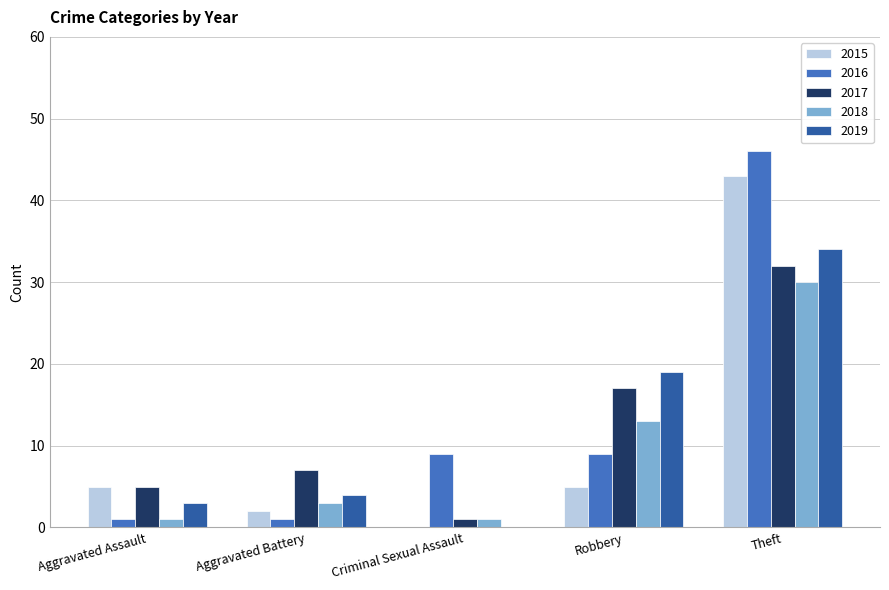

What are all the series names shown in the legend?

2015, 2016, 2017, 2018, 2019